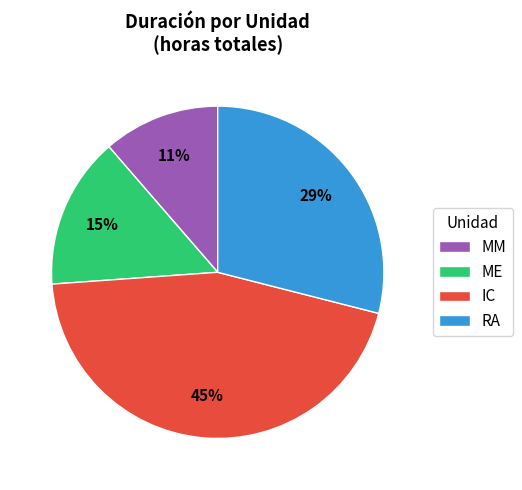

To the nearest percent, what portion does ME represent?

15%